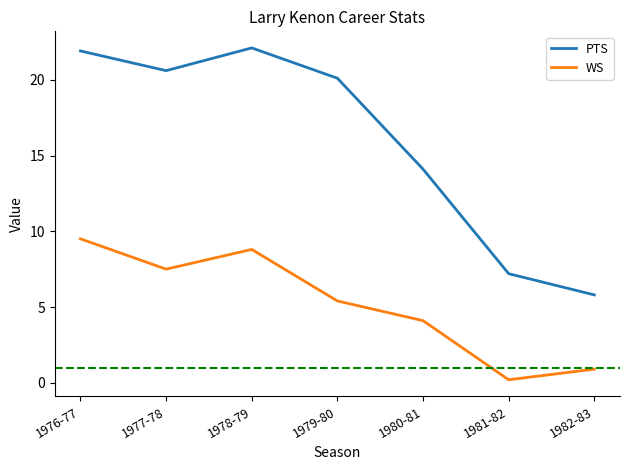

Where is PTS nearest to the value 13?

1980-81